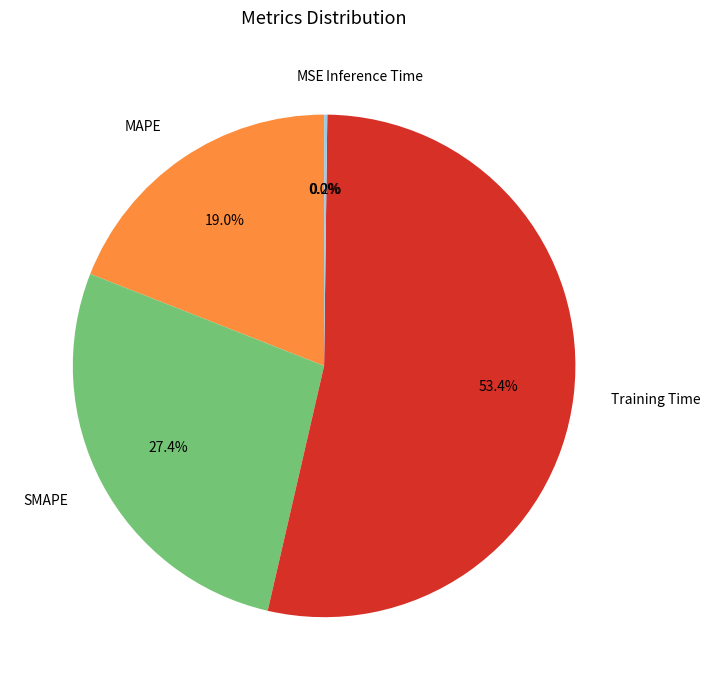

To the nearest percent, what percentage of the pie is SMAPE?

27%